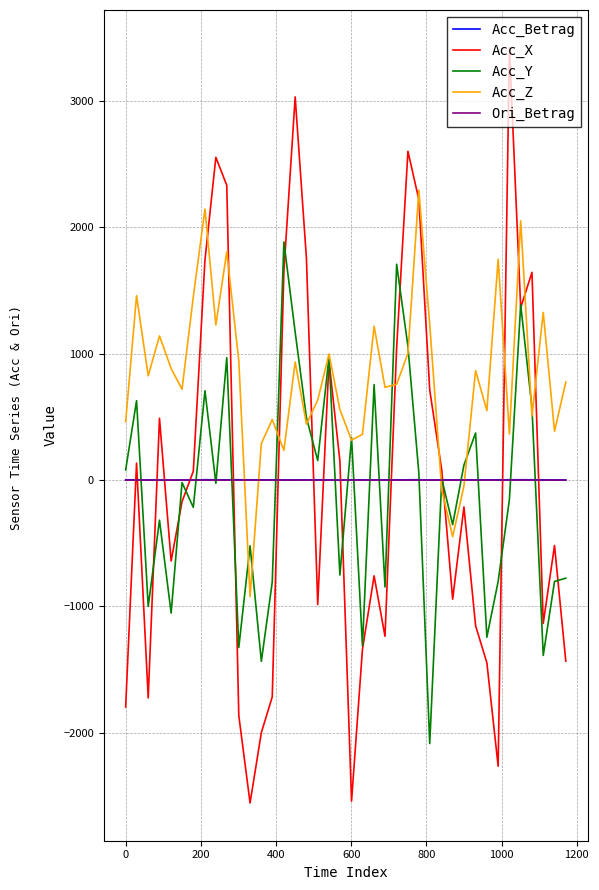

Which series has the largest total across all categories?

Acc_Z